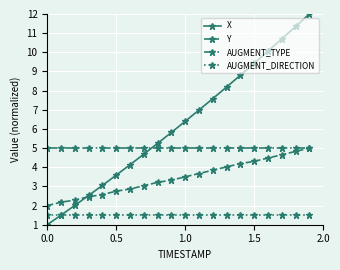

What is the value of the AUGMENT_DIRECTION point at the 4th from the left?

1.5